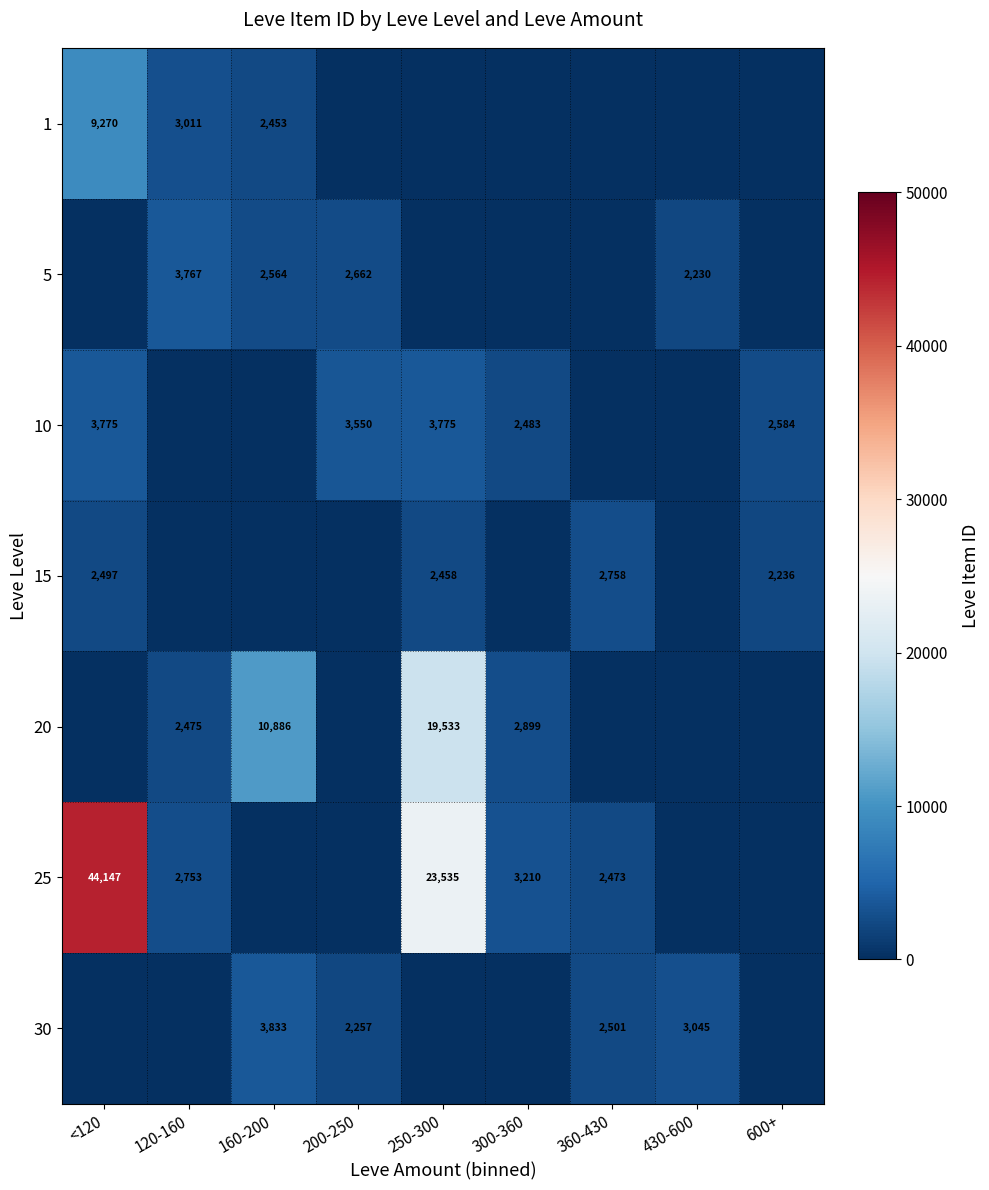

What is the difference between the 25 values at <120 and 120-160?

41394